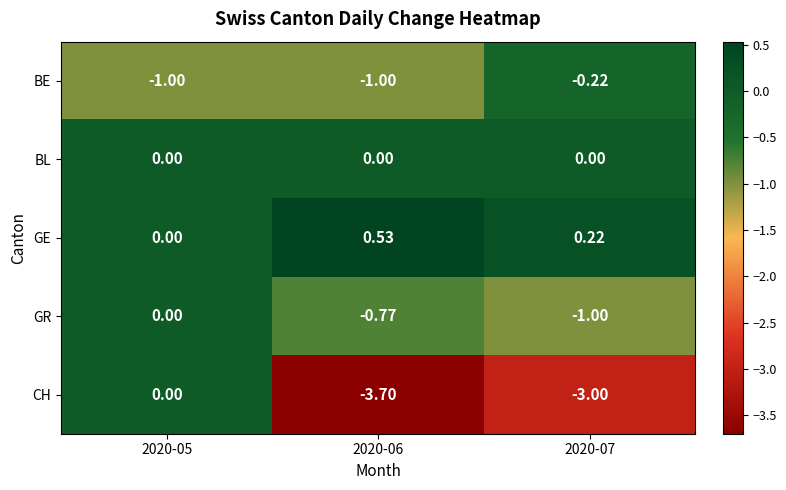

Is the value of GR at 2020-07 greater than the value of GE at 2020-07?

No